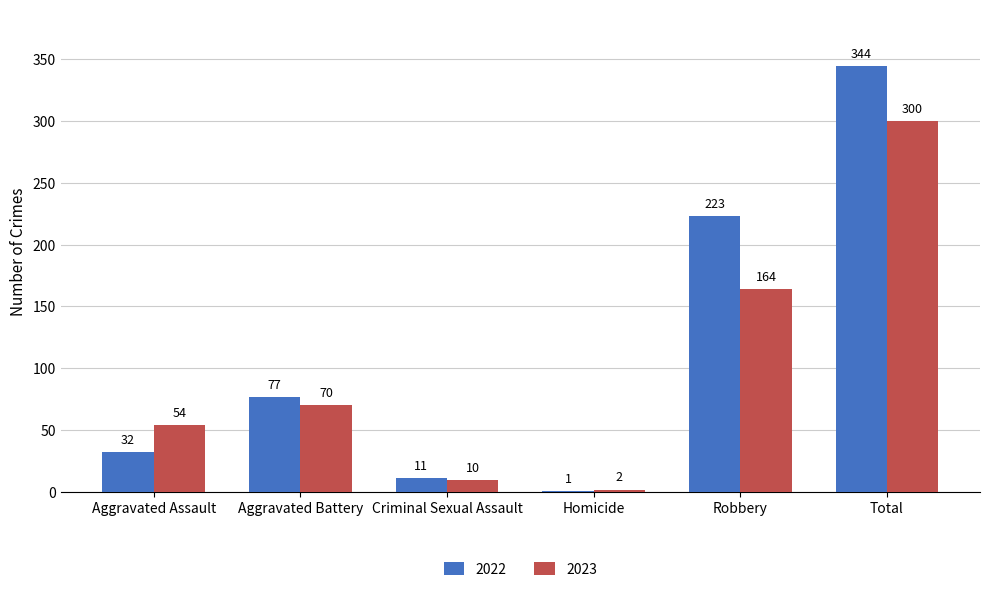

Where is 2023 nearest to the value 151?

Robbery